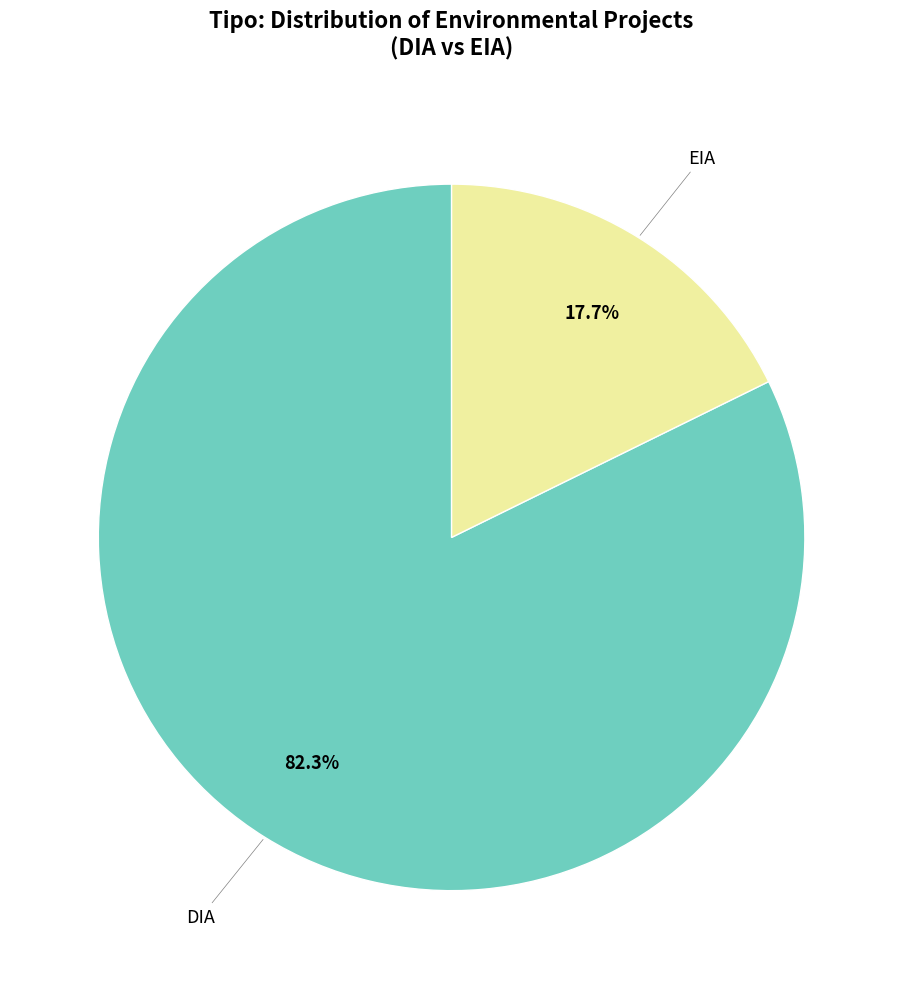

Is there any slice that represents more than half of the pie?

Yes